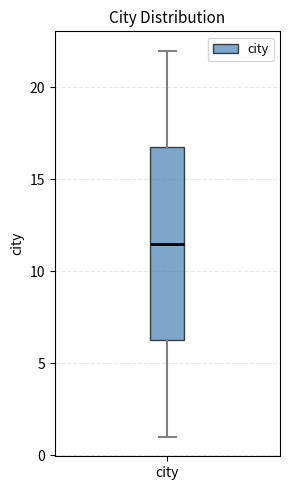

Read this box plot against the y-axis: the position of the median line, the range covered by the box, and the ends of both whiskers. The values are not printed on the chart, so give them approximately, as read against the axis.

median 11.5, box 6.5 to 17.0, whiskers 1.0 to 22.0